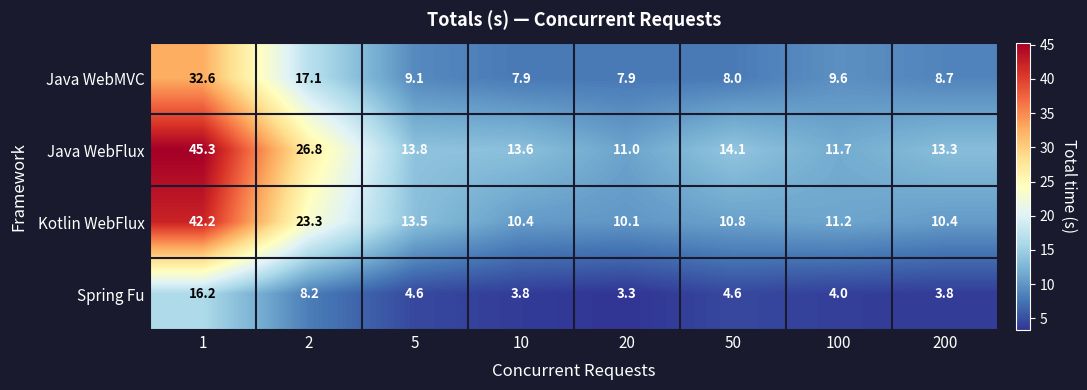

Rank the series at 1 from highest to lowest value.

Java WebFlux, Kotlin WebFlux, Java WebMVC, Spring Fu